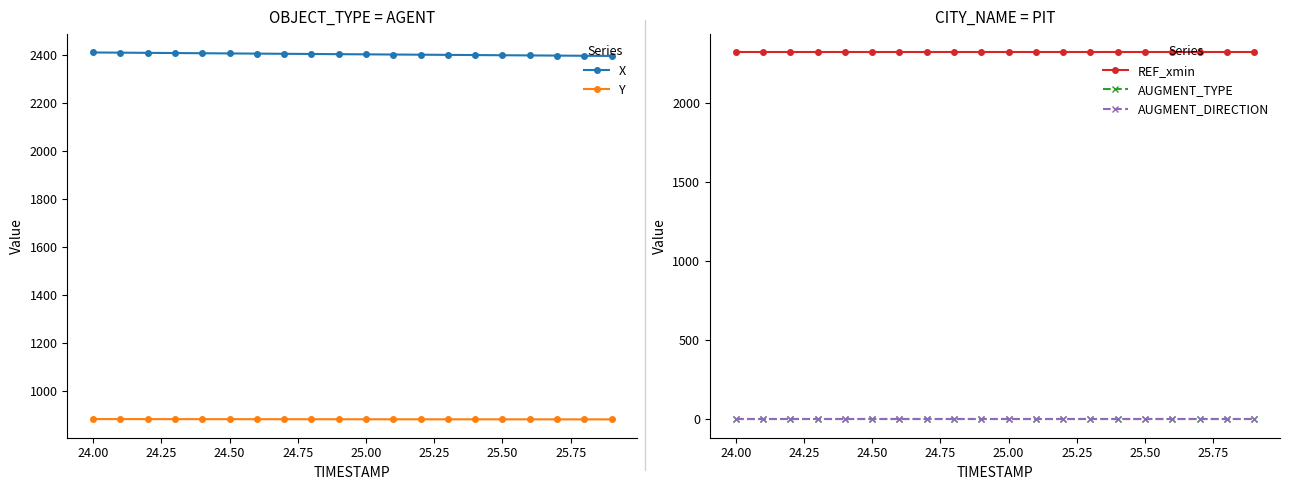

The value of Y at 19 is 484.1. True or false?

False